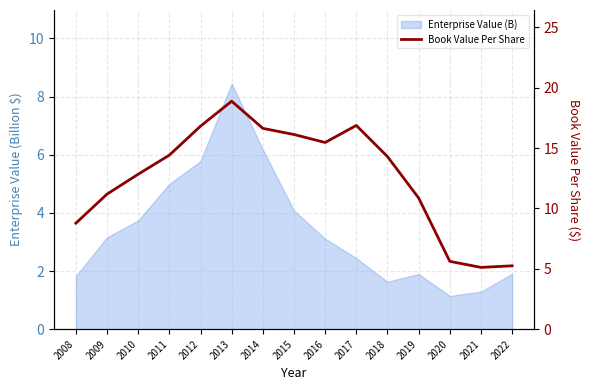

Does the chart have visible grid lines?

Yes